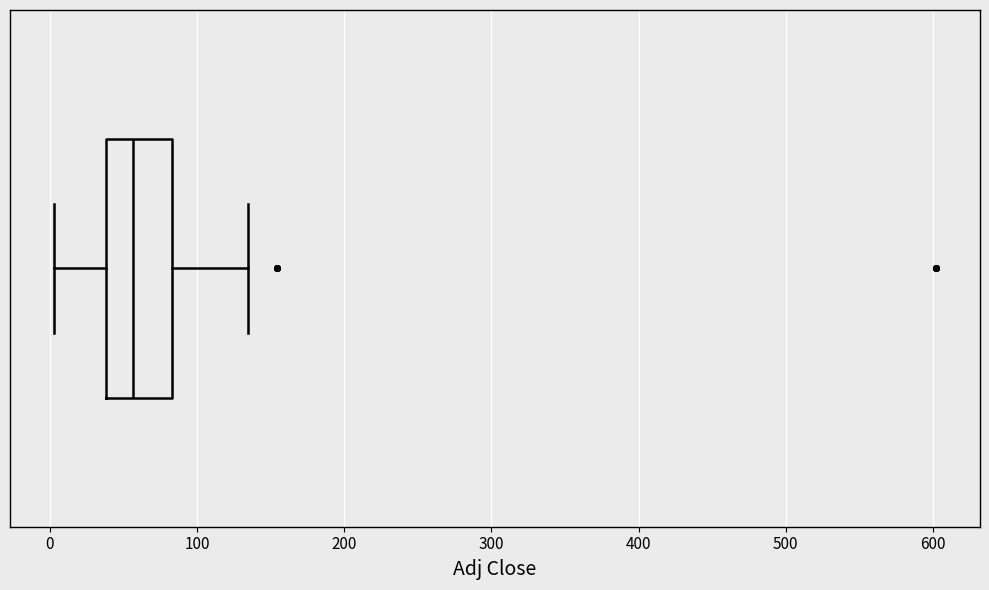

Where is the left edge of the box on the x-axis? The values are not printed on the chart, so give them approximately, as read against the axis.

40